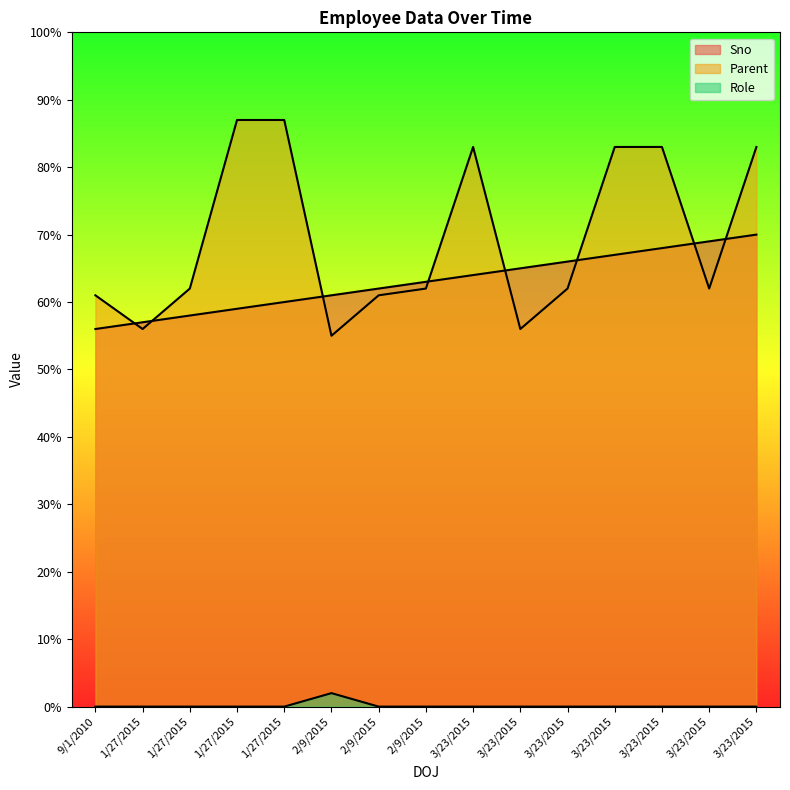

What are all the series names shown in the legend?

Sno, Parent, Role